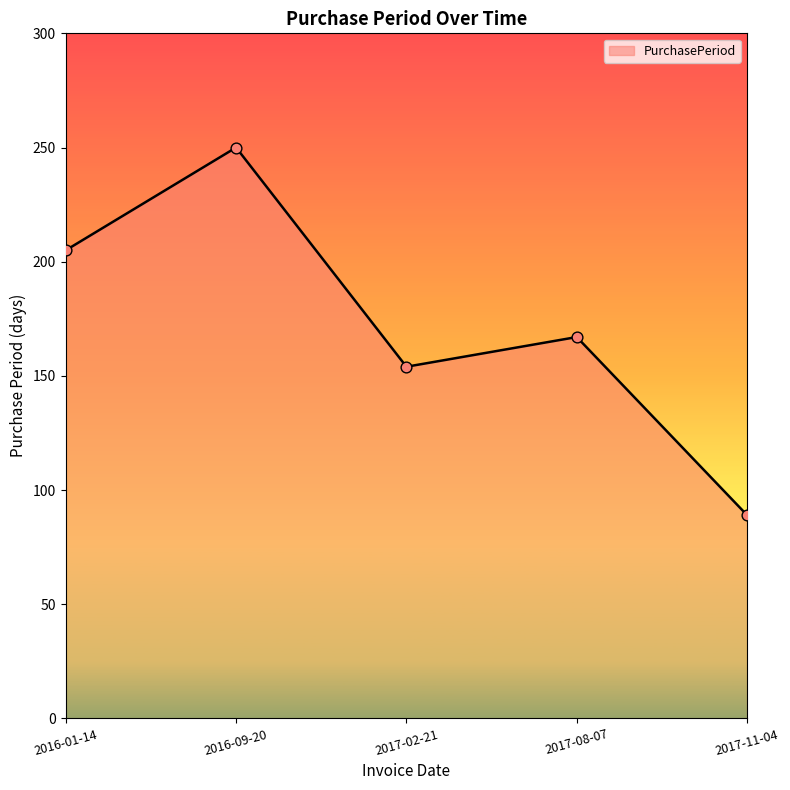

What is the ratio of the value at 2016-01-14 to the value at 2016-09-20?

0.8